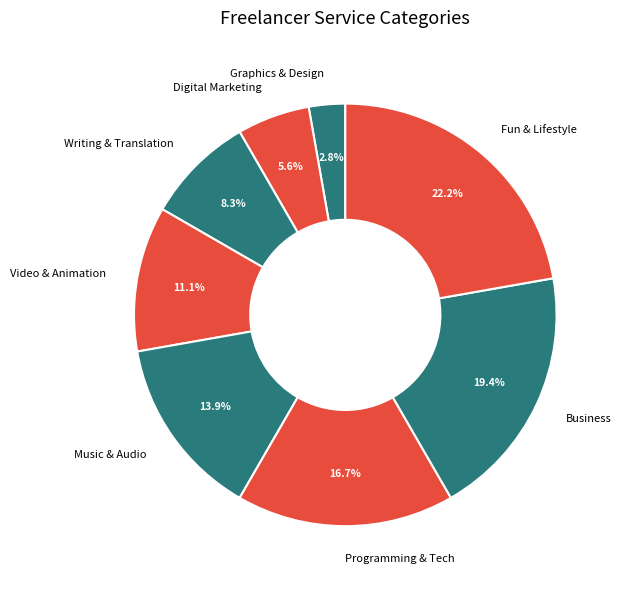

Is there a majority slice in this chart?

No